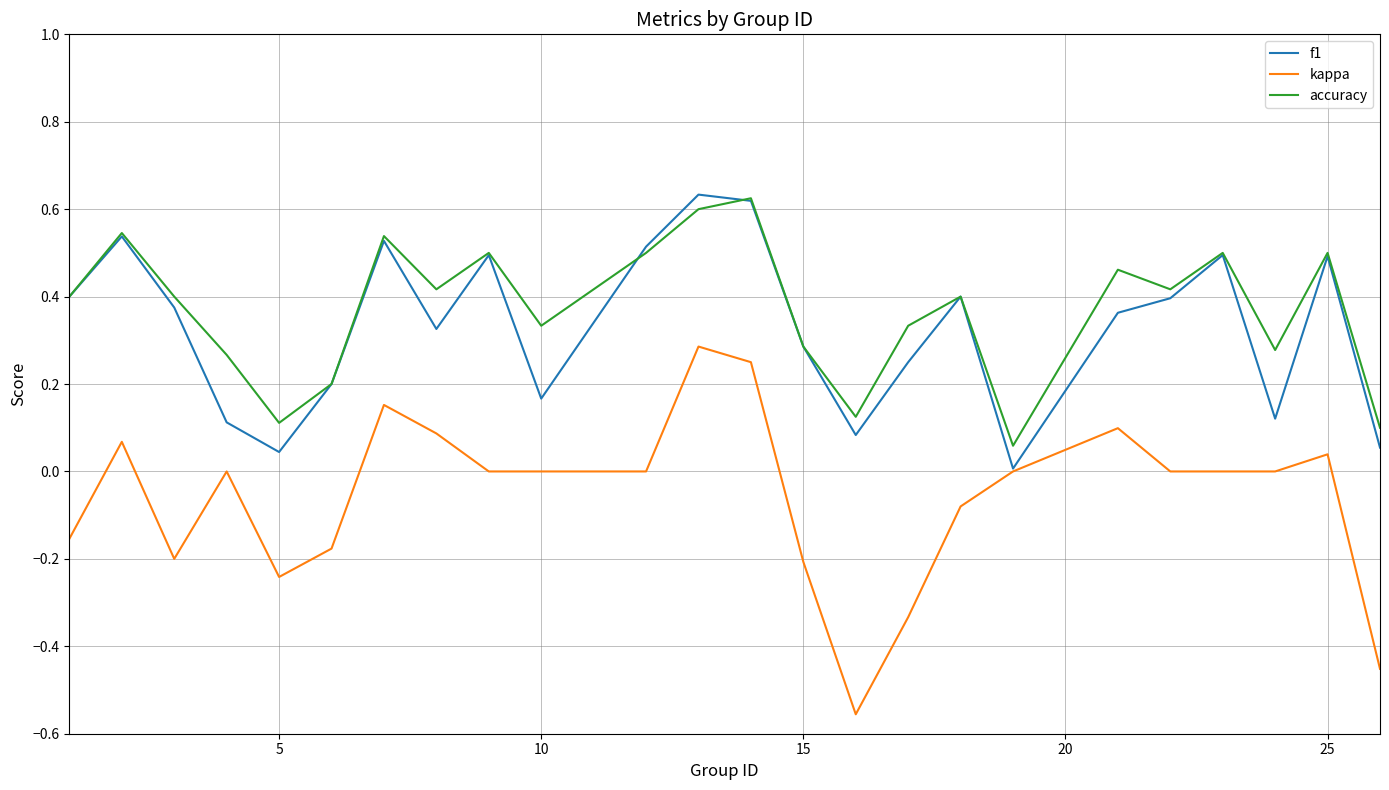

Which series has the widest spread of values?

kappa